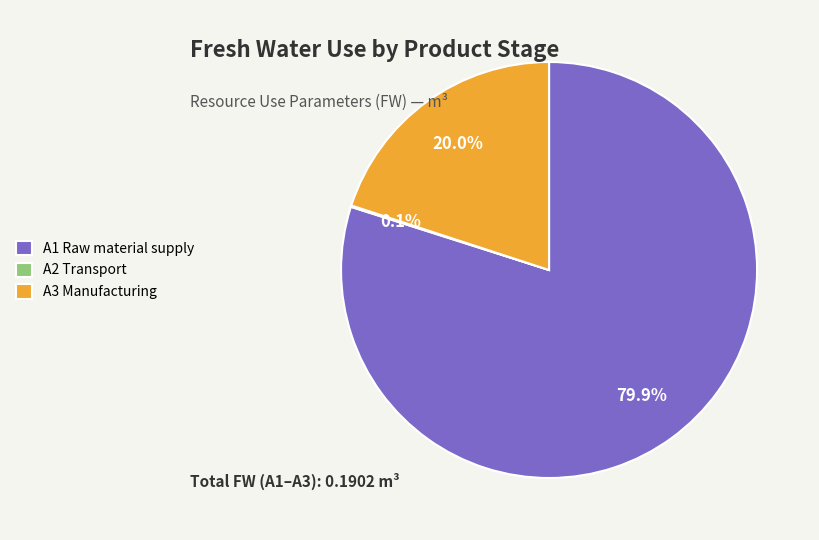

What percentage is the A1 Raw material supply slice, to the nearest percent?

80%